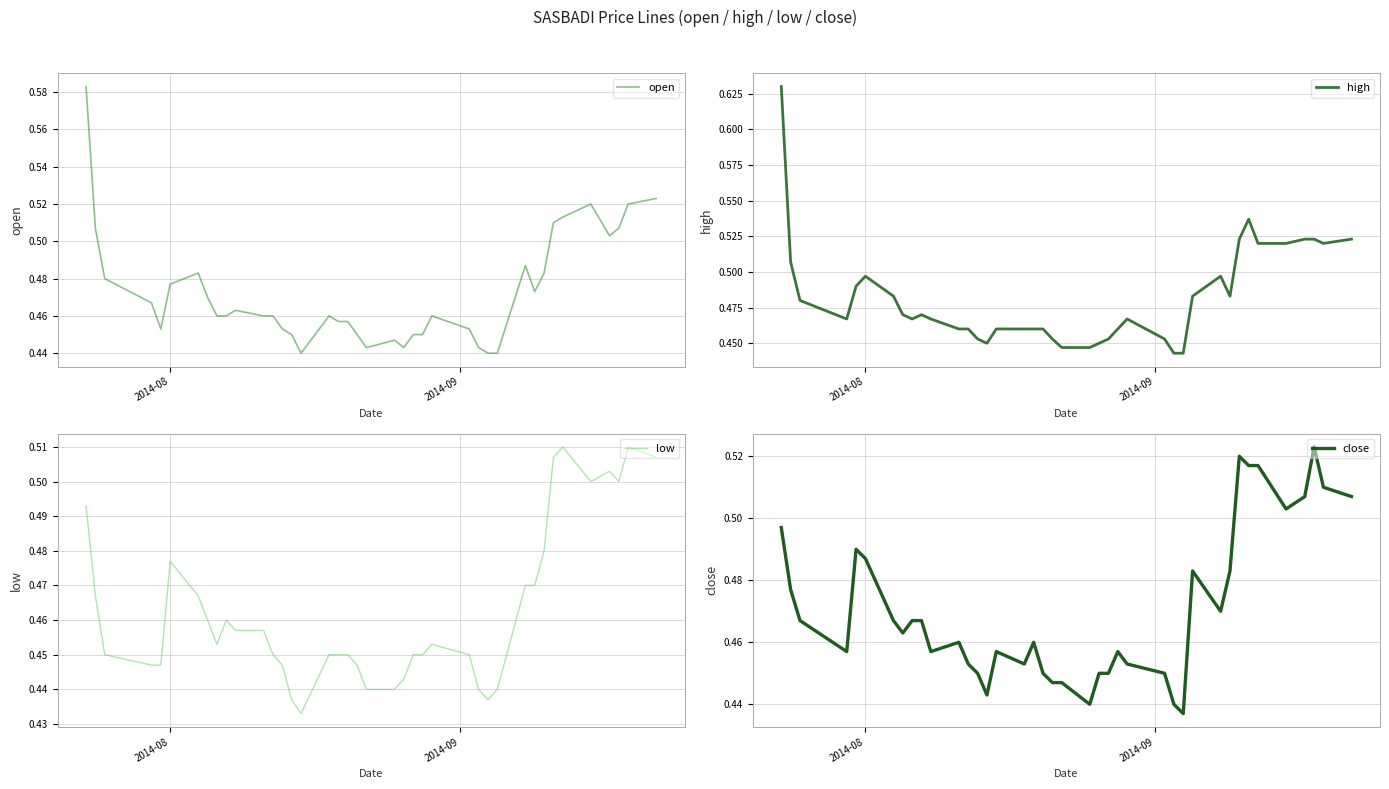

What is the greatest value displayed?

0.6